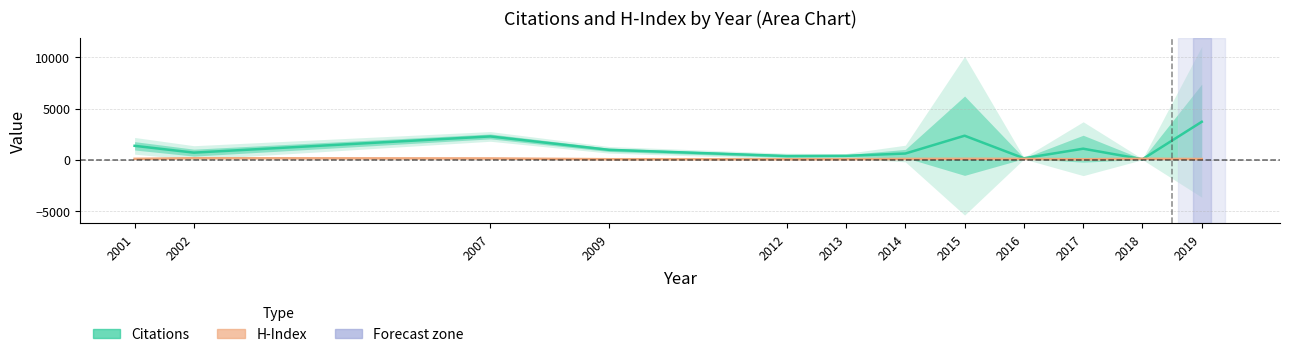

How many times do Citations and H-Index cross each other?

2